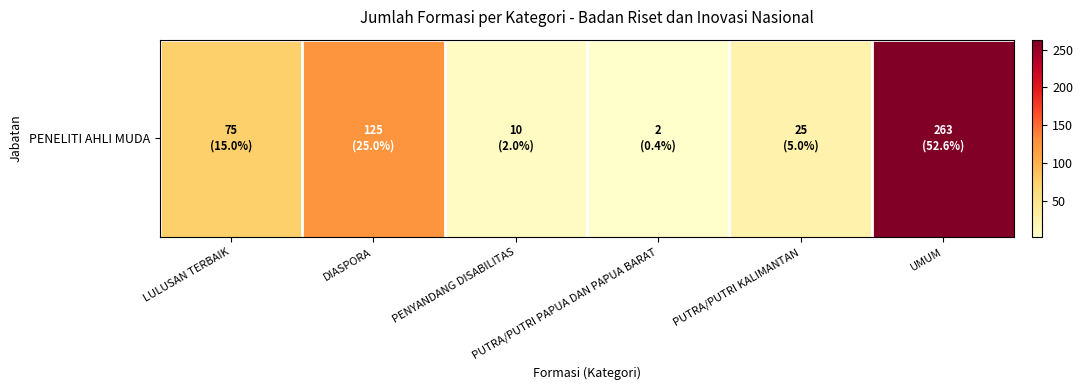

Rank the categories by value from highest to lowest.

UMUM, DIASPORA, LULUSAN TERBAIK, PUTRA/PUTRI KALIMANTAN, PENYANDANG DISABILITAS, PUTRA/PUTRI PAPUA DAN PAPUA BARAT